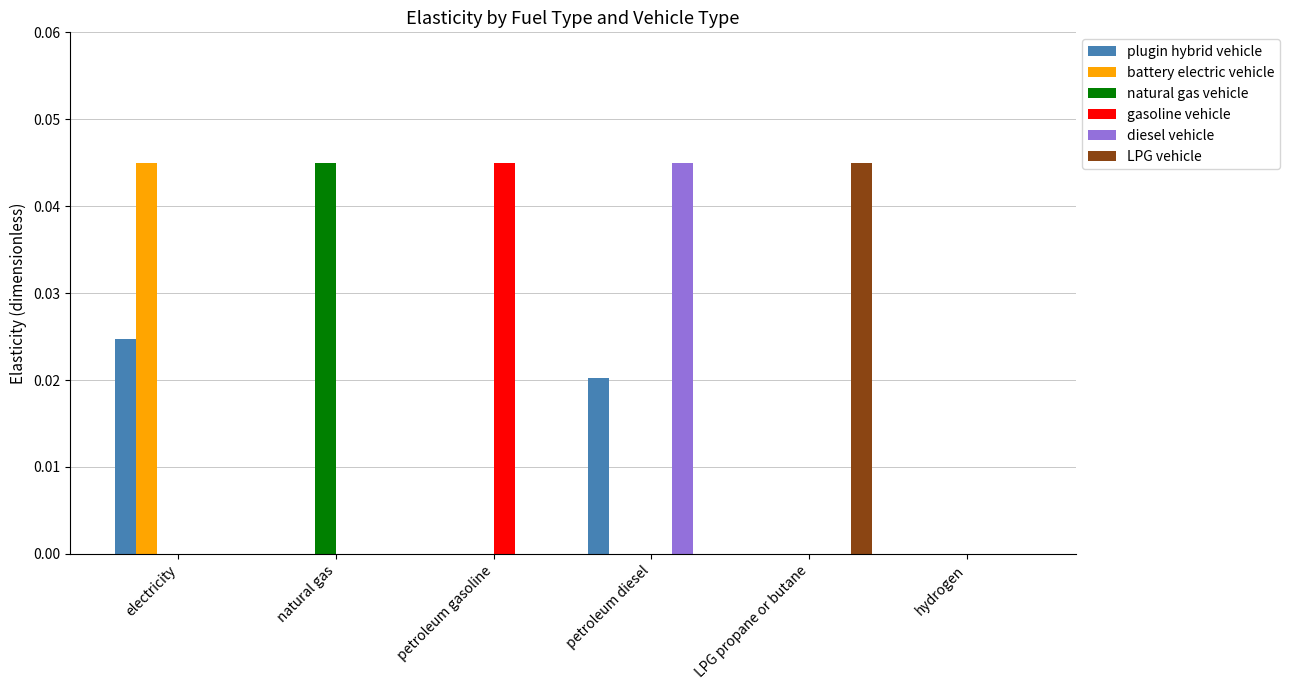

Is it true that plugin hybrid vehicle equals 0.0 at LPG propane or butane?

True